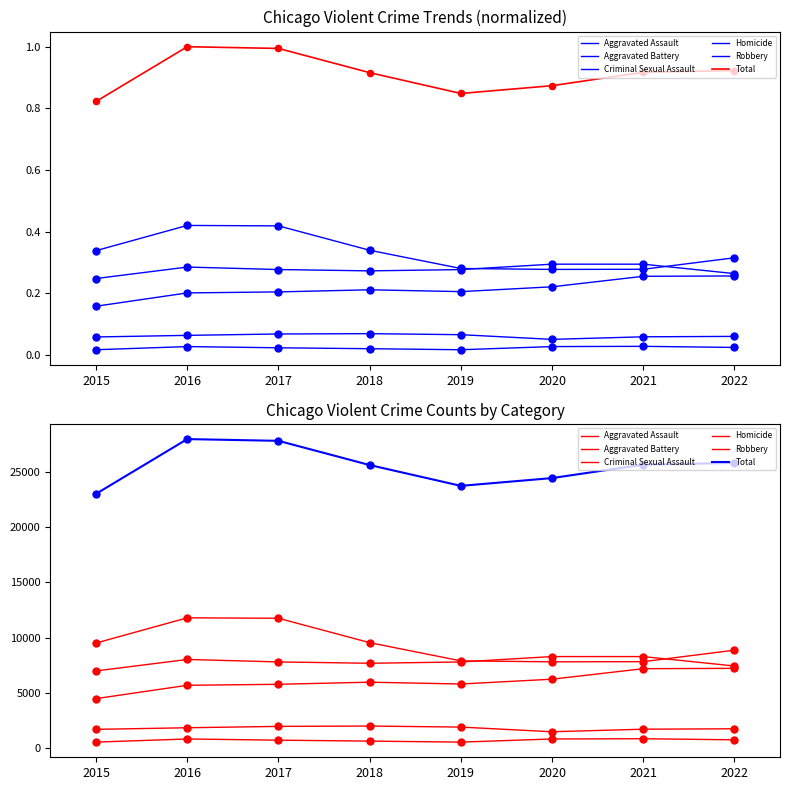

Which series has the largest Y range (max minus min)?

Total